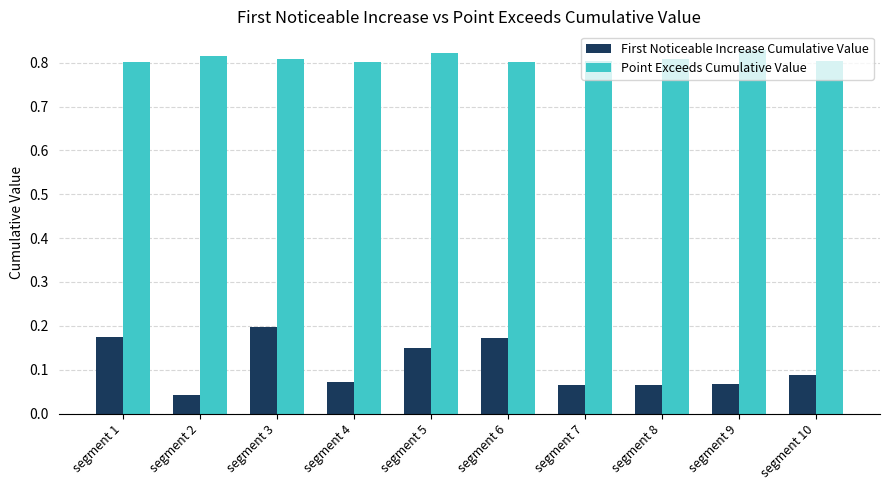

Which series has the widest spread of values?

First Noticeable Increase Cumulative Value